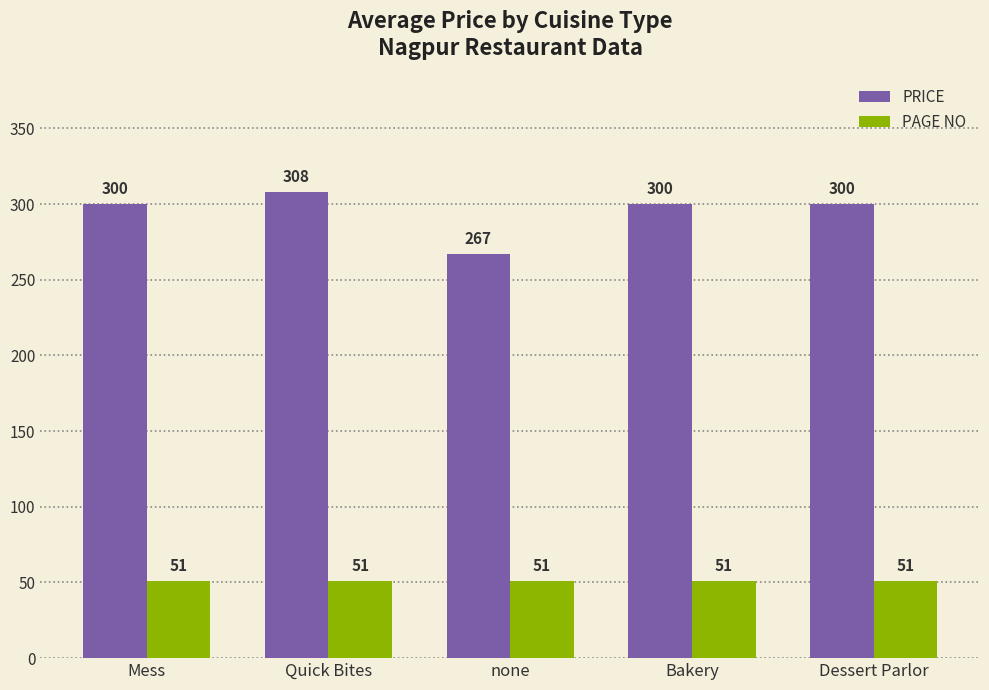

Rank the series at none from lowest to highest value.

PAGE NO, PRICE